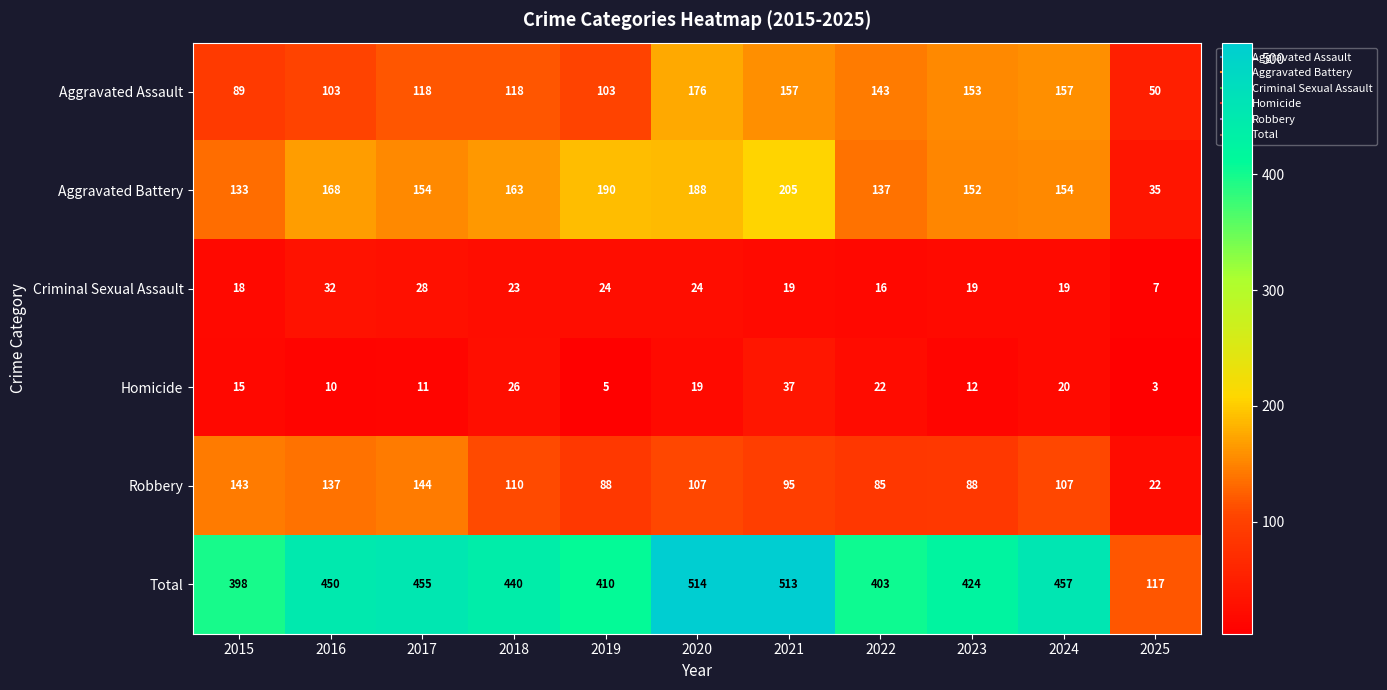

What is the difference between the highest and lowest values at 2023?

412